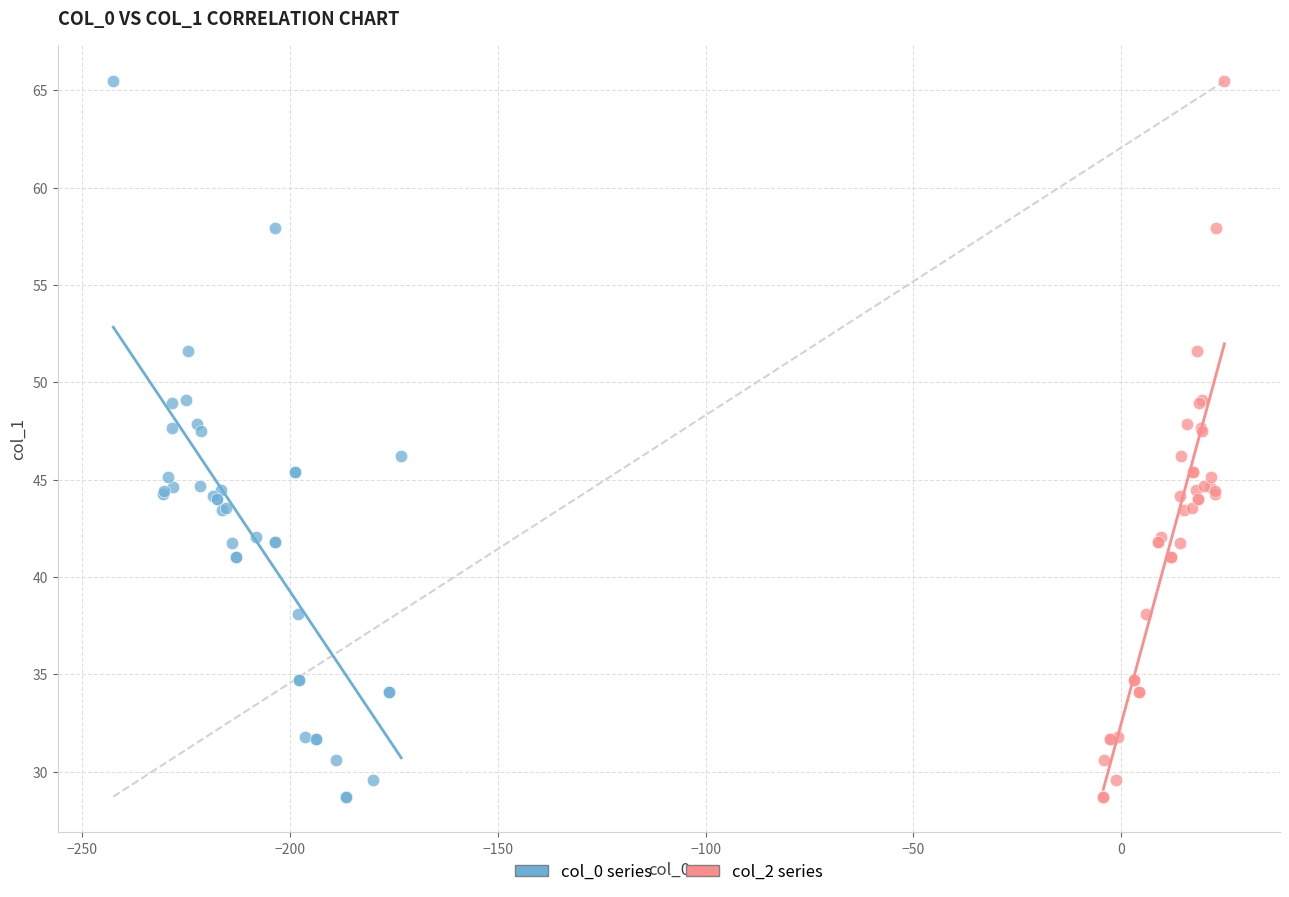

What are all the series names shown in the legend?

col_0 series, col_2 series